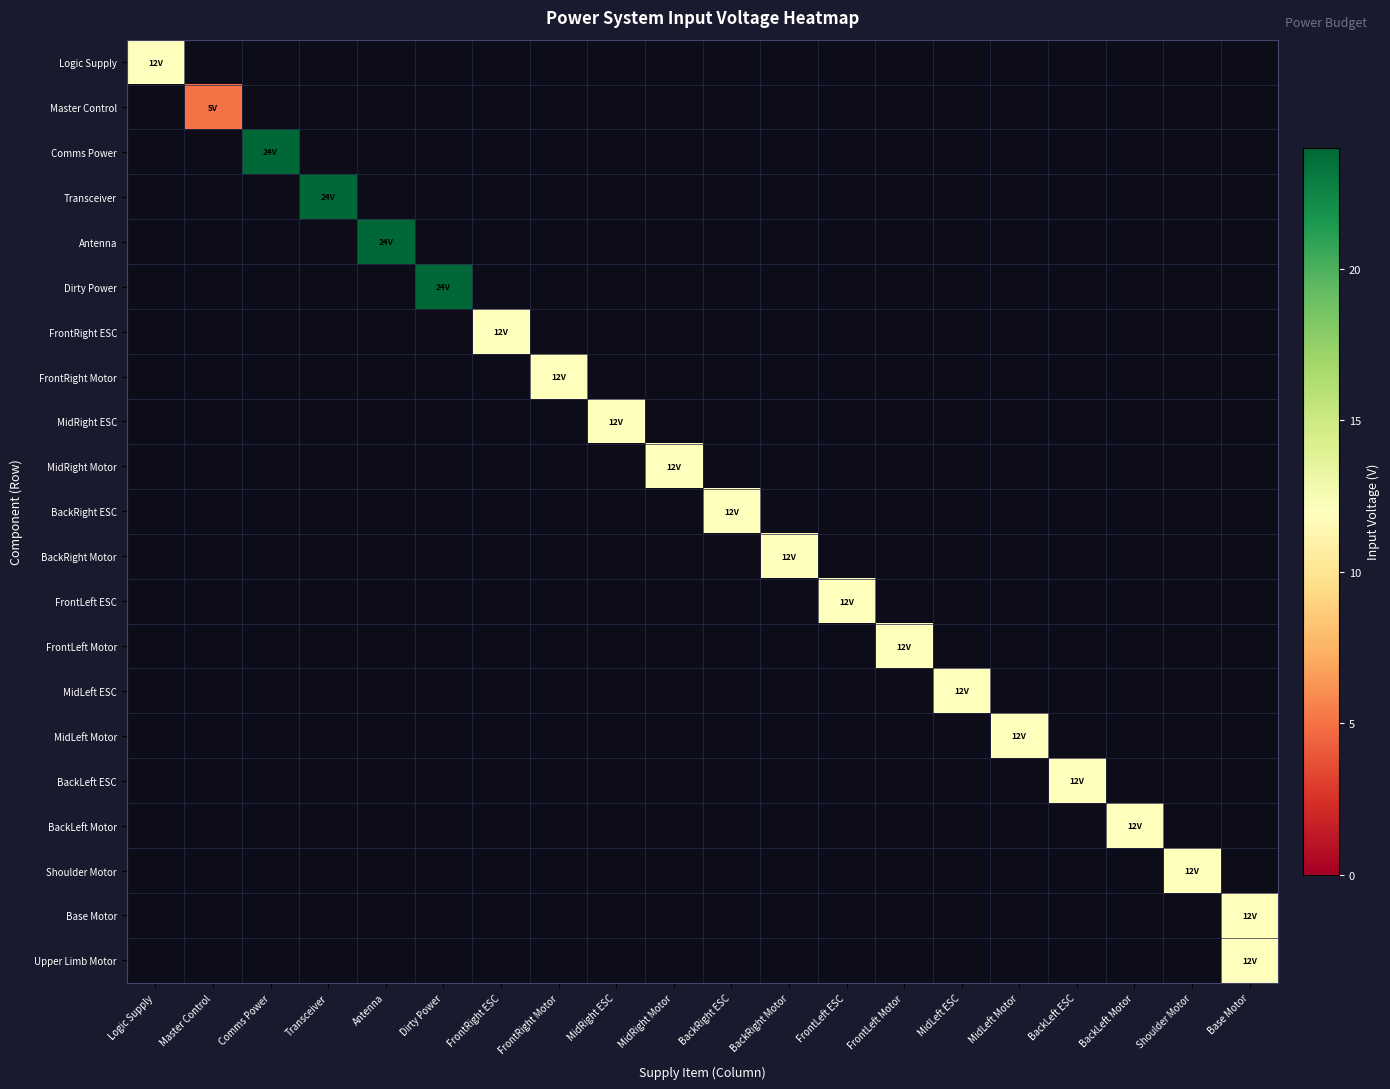

Is the value of Logic Supply at Logic Supply greater than the value of Antenna at BackLeft ESC?

No